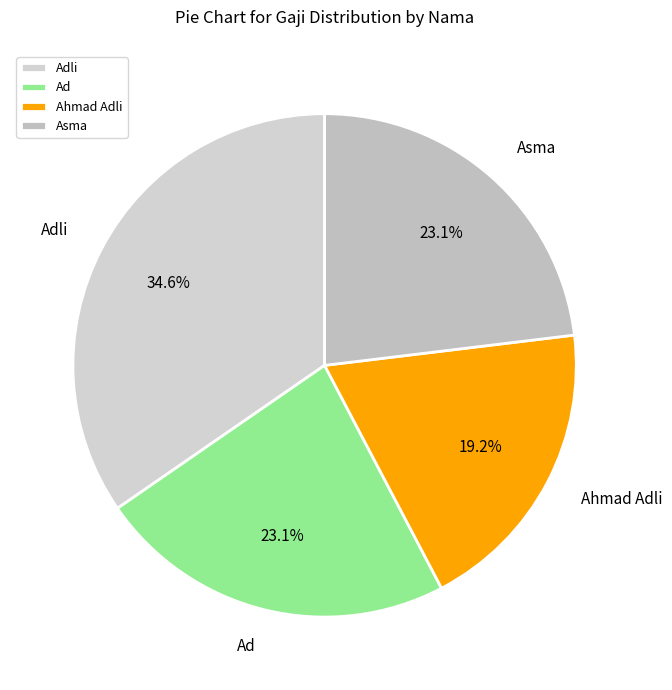

What percentage do Adli and Asma together represent?

57.7%